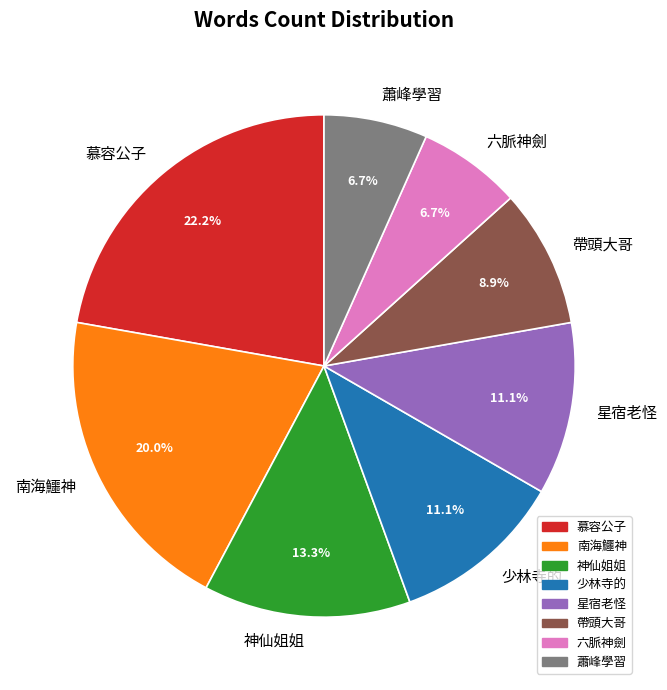

What is the ratio of the value at 慕容公子 to the value at 六脈神劍?

3.3